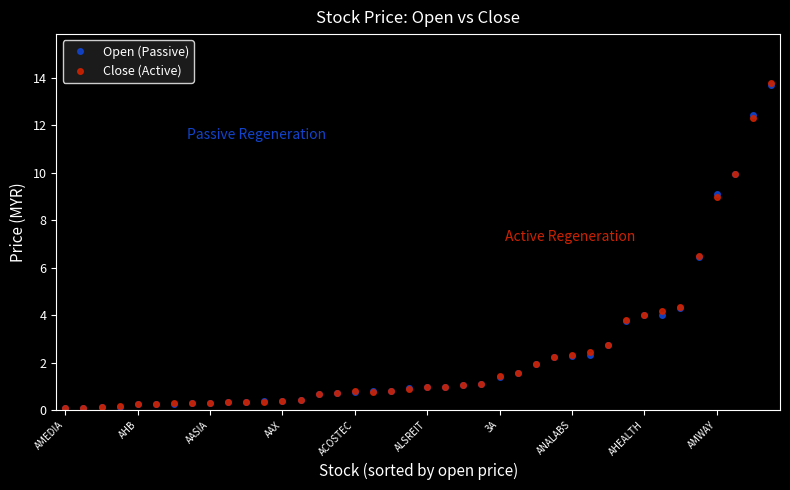

Which series has the largest range (max minus min)?

Close (Active)